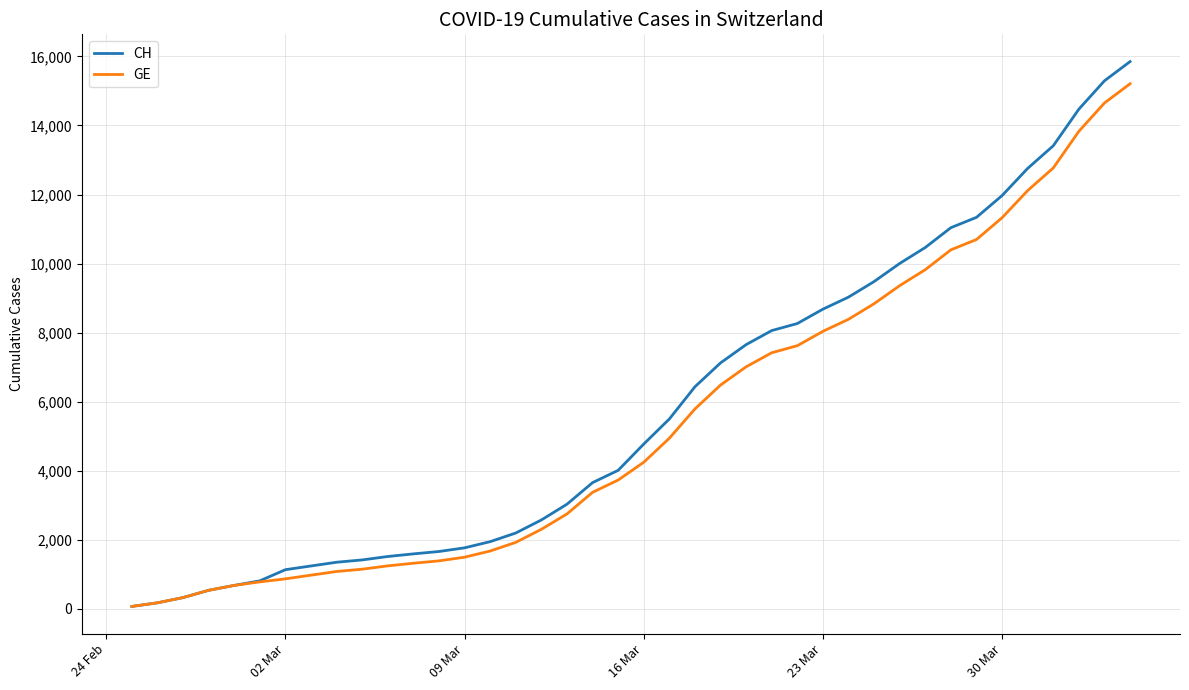

What are all the series names shown in the legend?

CH, GE